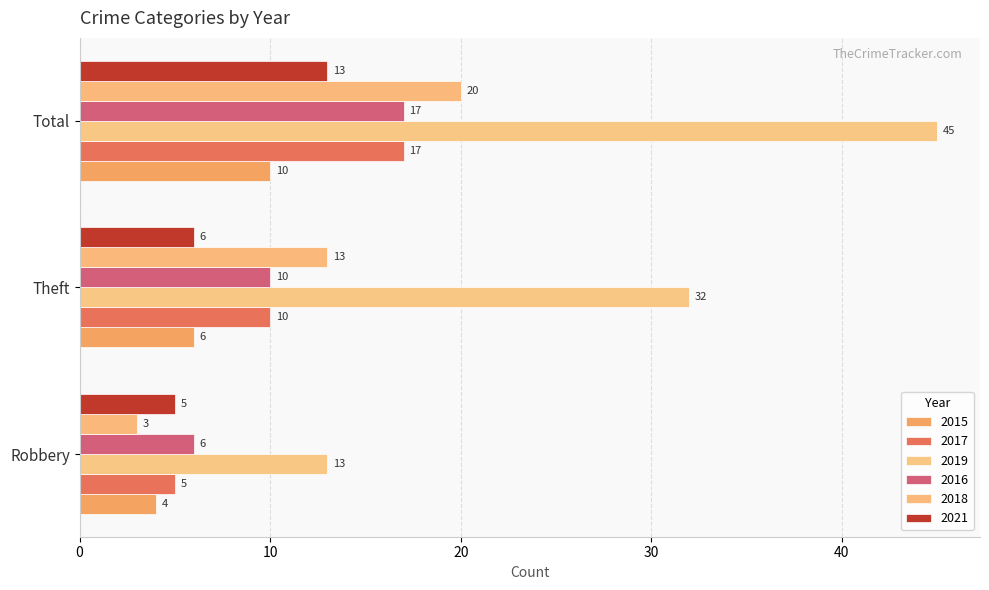

How many categories are shown in the chart?

3